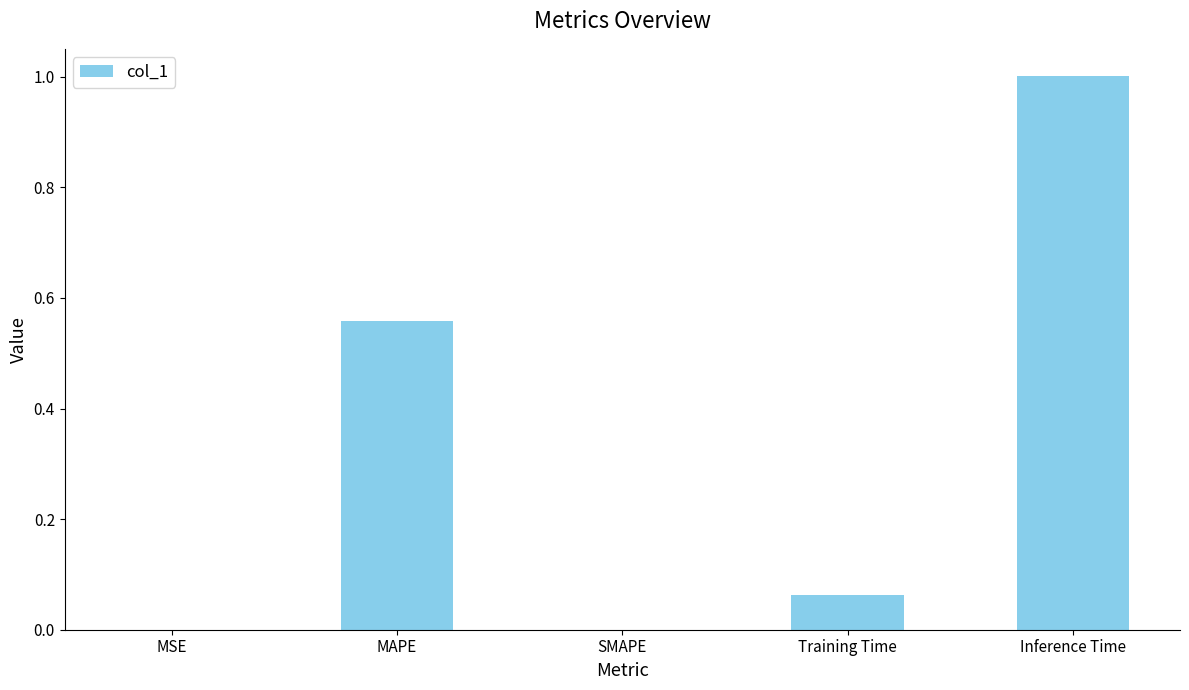

The chart shows a value of 1.0 at Inference Time. True or false?

True